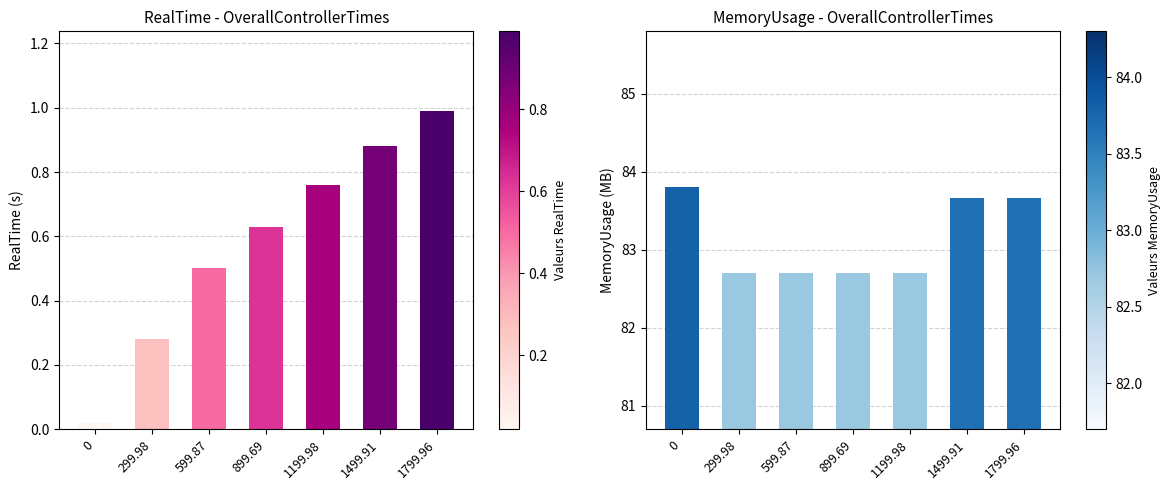

How many bars are there in total?

14